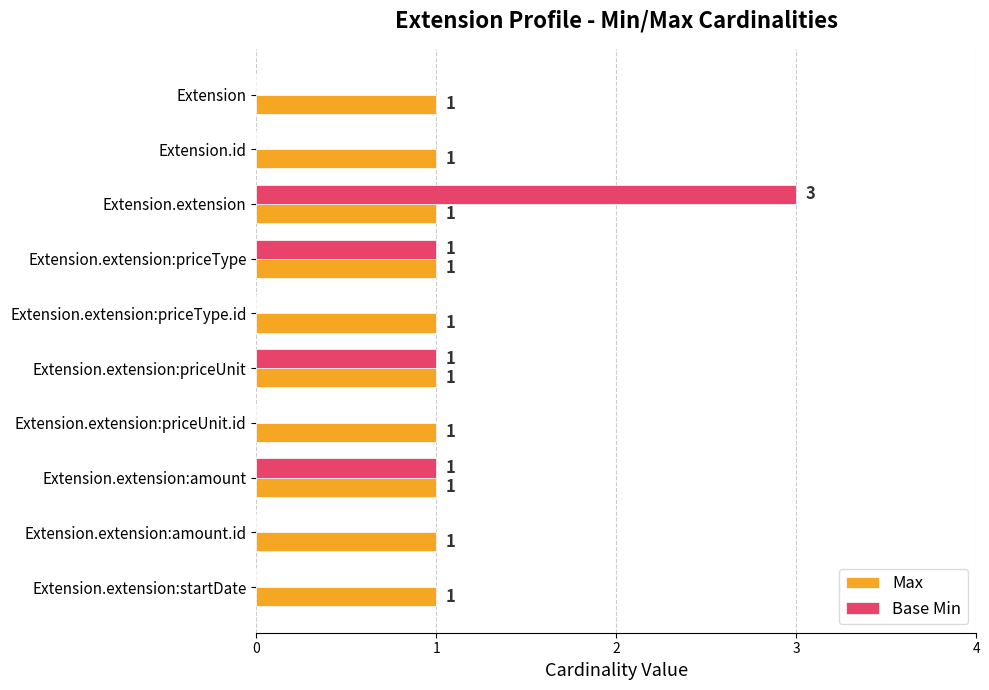

Which series has the largest total across all categories?

Max